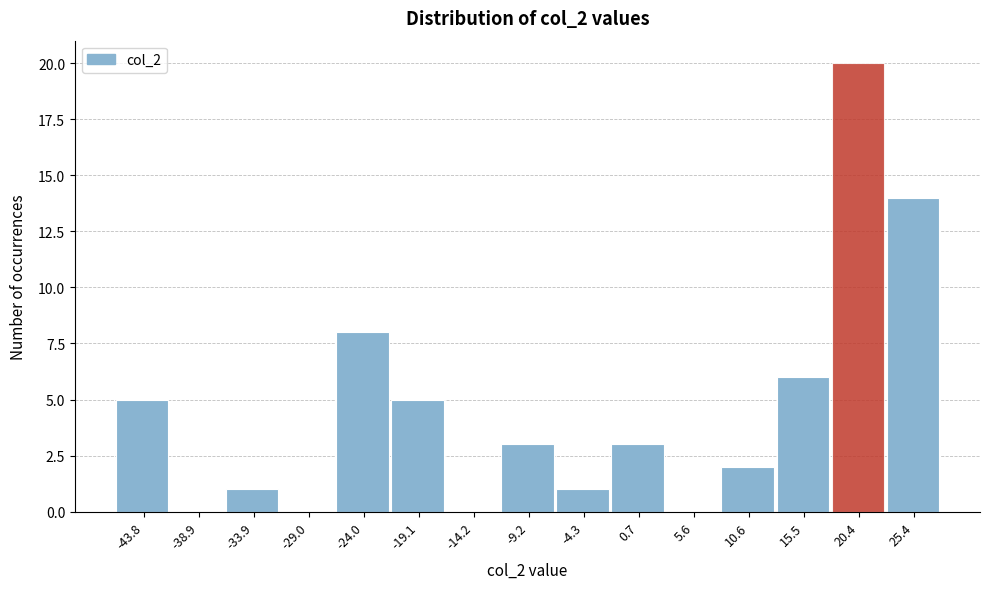

Reading left to right, list every bar in this chart as the range it spans on the x-axis followed by its height. Neither the bar edges nor the heights are printed on the chart, so give them approximately, as read against the axes.

-46.5 to -41.5: 5
-41.5 to -36.5: 0
-36.5 to -31.5: 1
-31.5 to -26.5: 0
-26.5 to -21.5: 8
-21.5 to -16.5: 5
-16.5 to -11.5: 0
-11.5 to -6.5: 3
-6.5 to -2.0: 1
-2.0 to 3.0: 3
3.0 to 8.0: 0
8.0 to 13.0: 2
13.0 to 18.0: 6
18.0 to 23.0: 20
23.0 to 28.0: 14